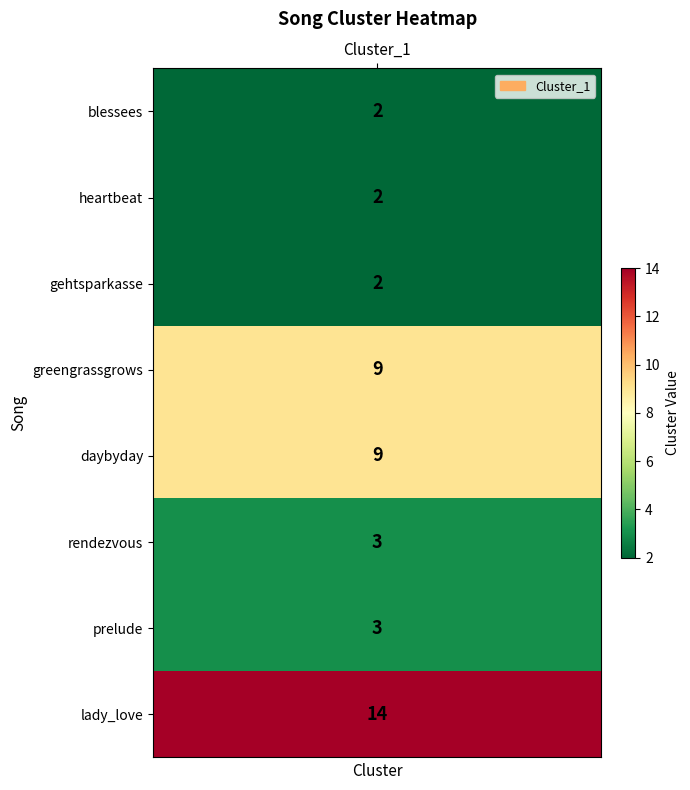

What is the smallest value displayed?

2